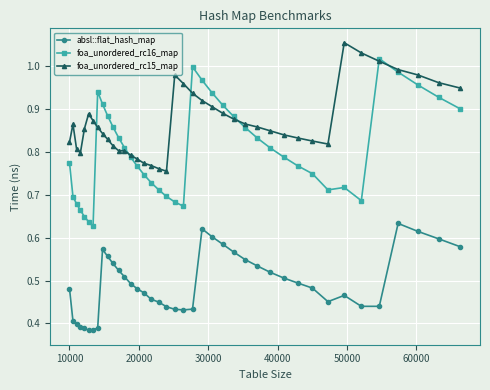

True or false: foa_unordered_rc16_map has more than 2 interior local peaks.

True